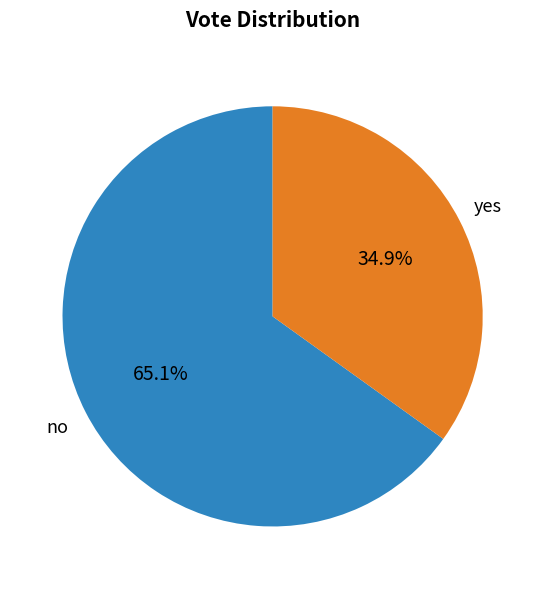

Does any single category account for the majority?

Yes